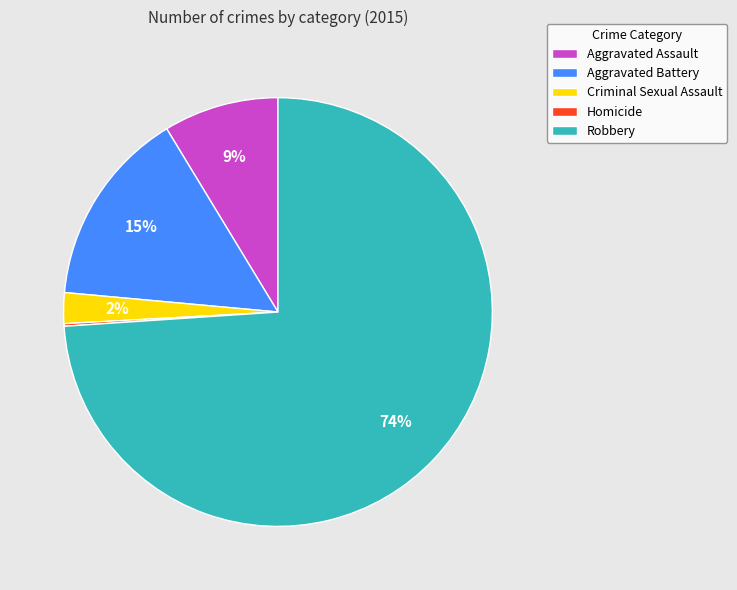

To the nearest percent, what portion does Aggravated Battery represent?

15%